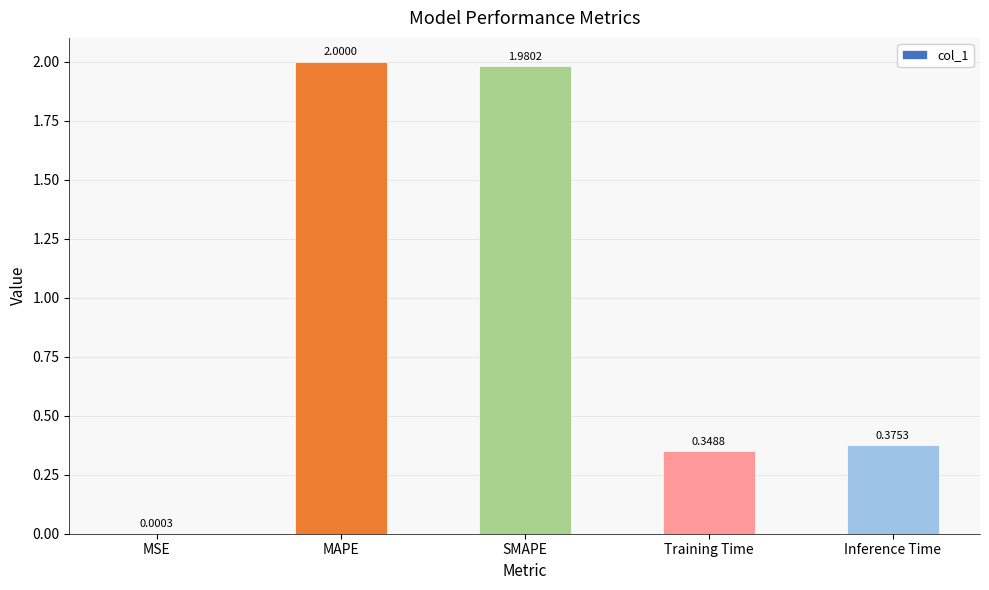

Are the bars grouped side by side (vs. stacked)?

No